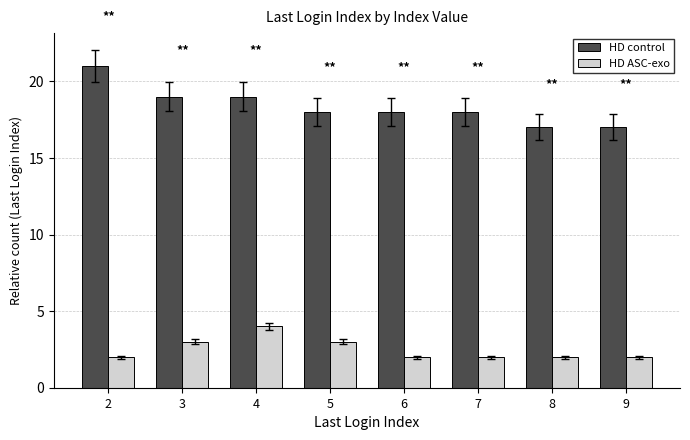

At 8, list the series in order from largest to smallest.

HD control, HD ASC-exo